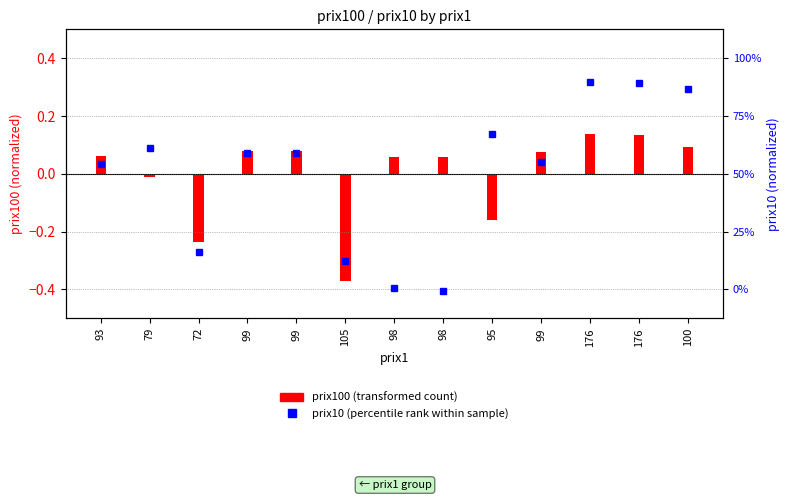

Rank the series by their average value, from lowest to highest.

prix10 (normalized), prix100 (normalized)